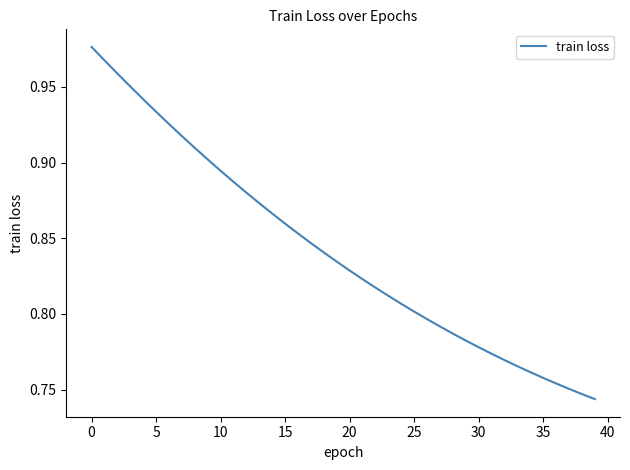

What is the sum of all values?

33.7